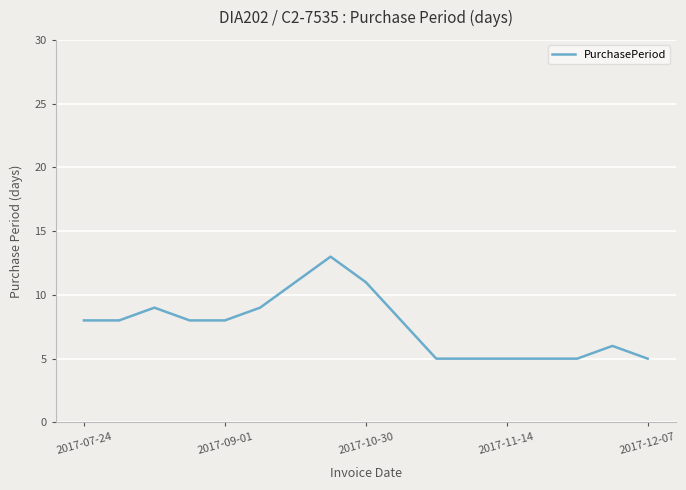

What is the difference between the maximum and minimum values?

8